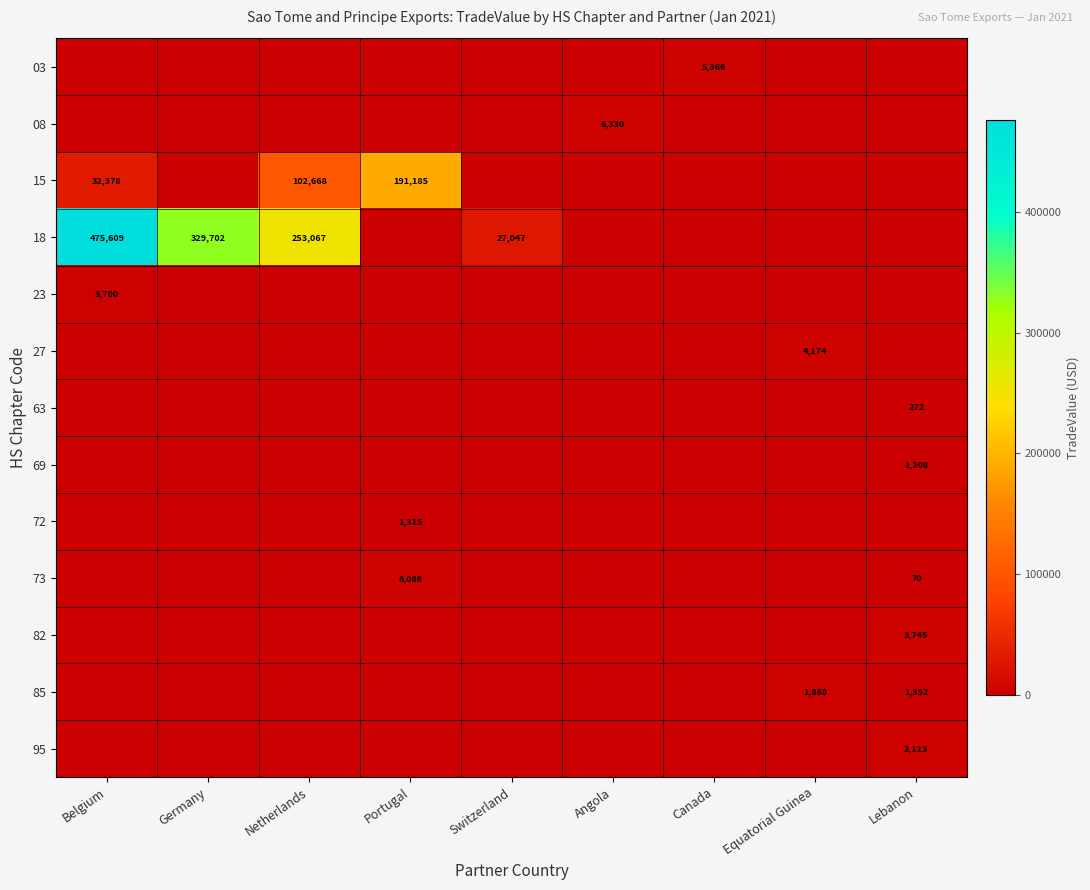

What is the total value across all series at Canada?

5366